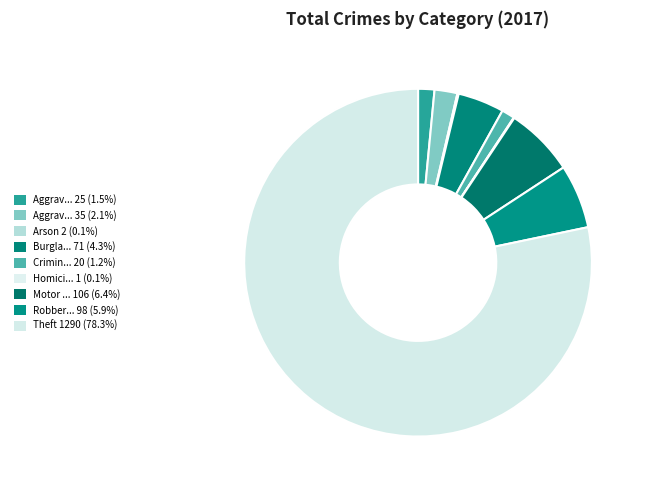

Which slice is the smallest?

Homicide